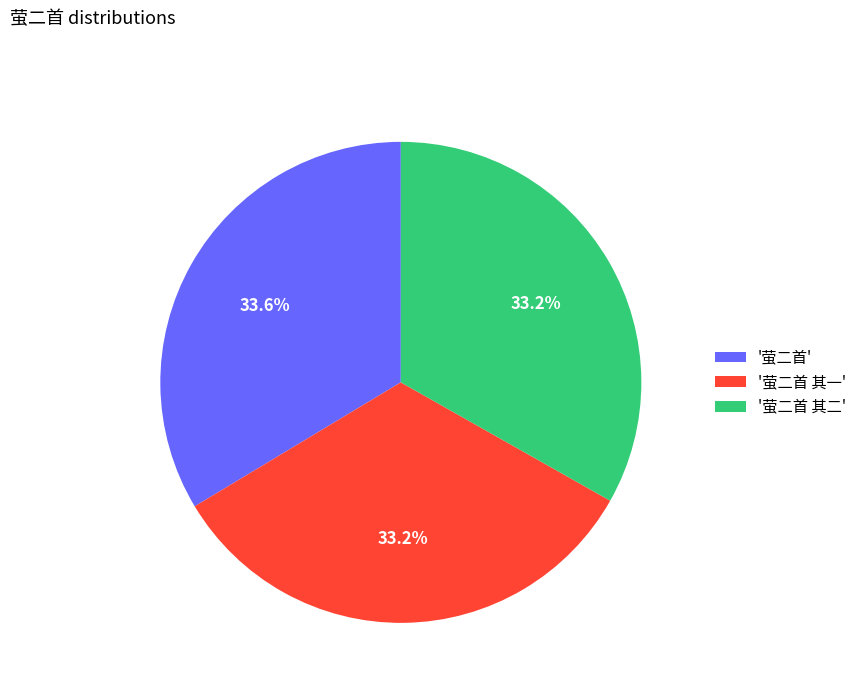

How many segments does this pie chart have?

3